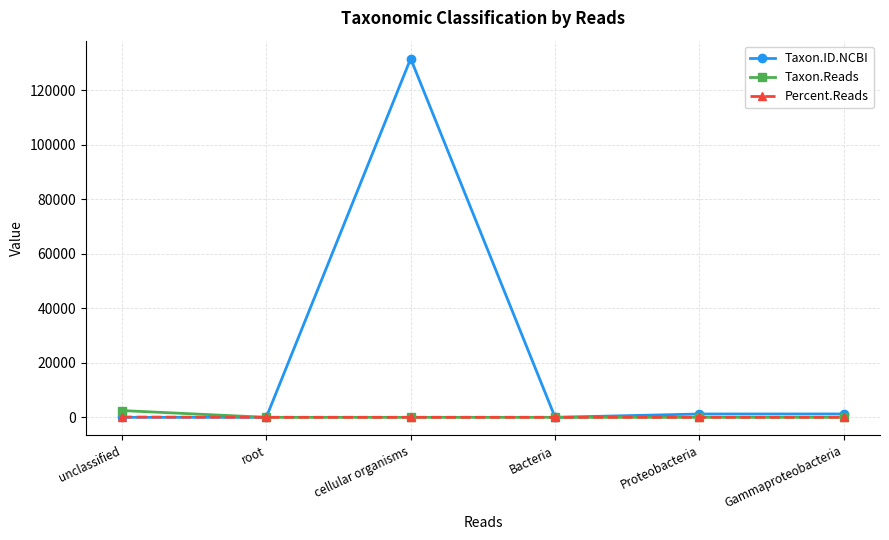

Does the chart have visible grid lines?

Yes